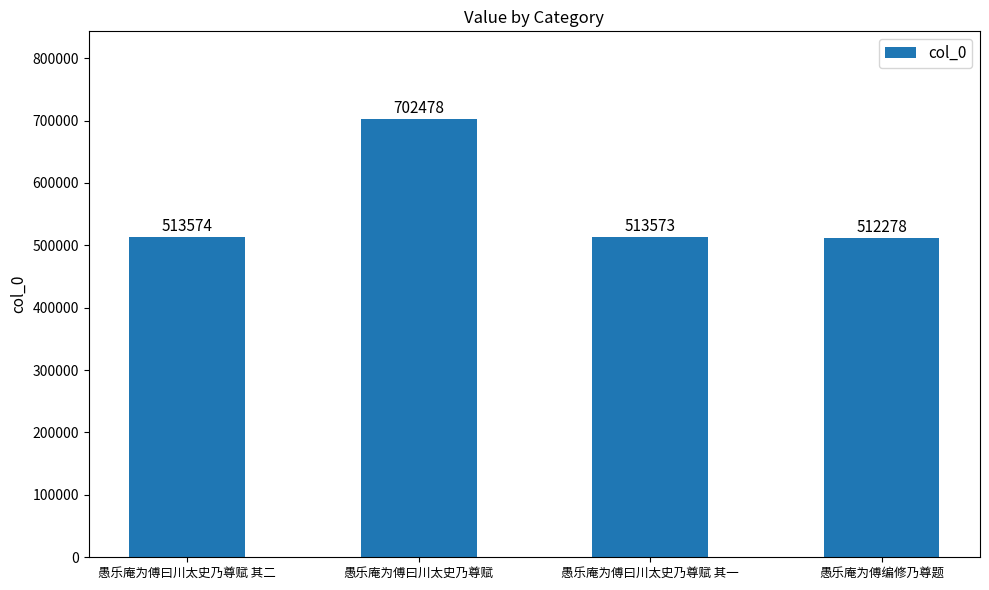

Reading right to left, extract all data points from this chart.

512278	513573	702478	513574